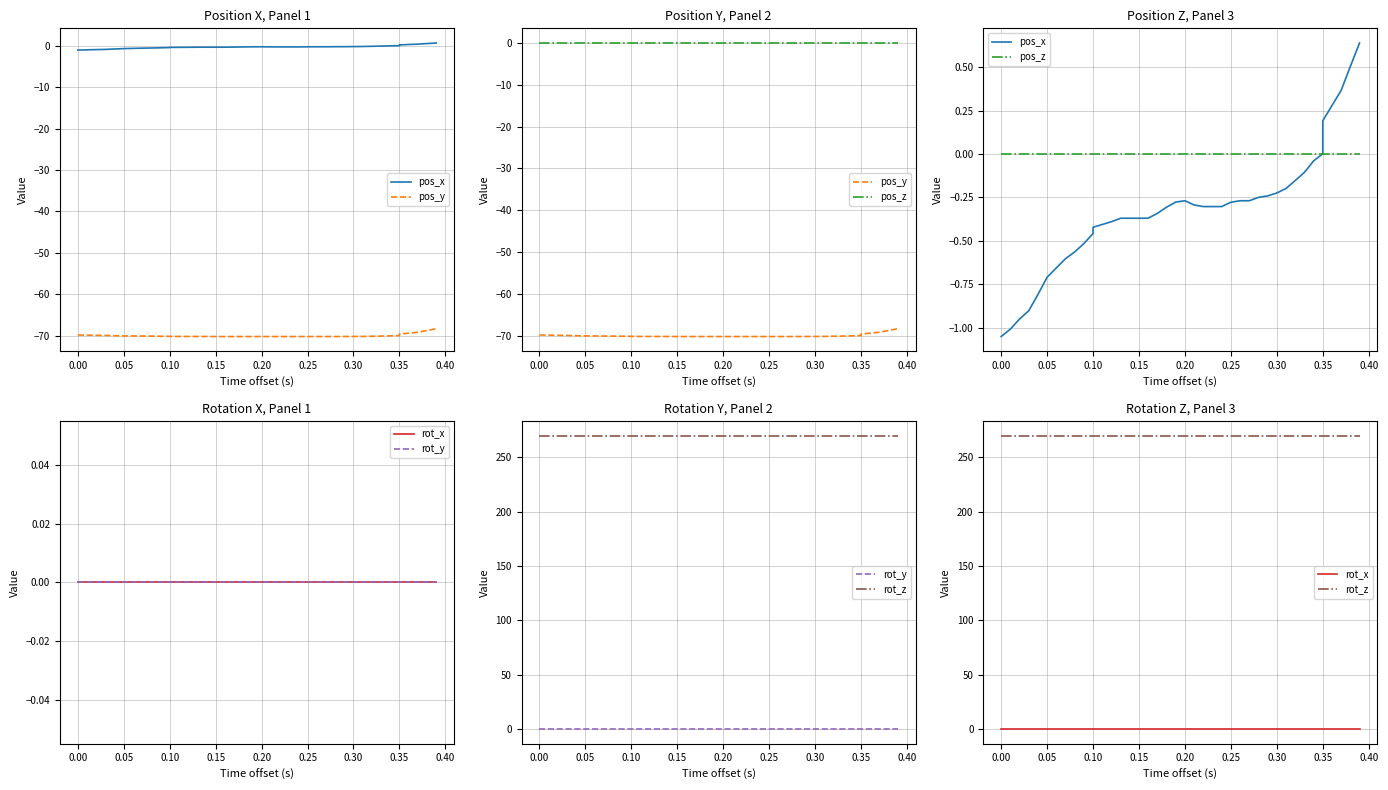

Is this an area chart (filled region under the line)?

No